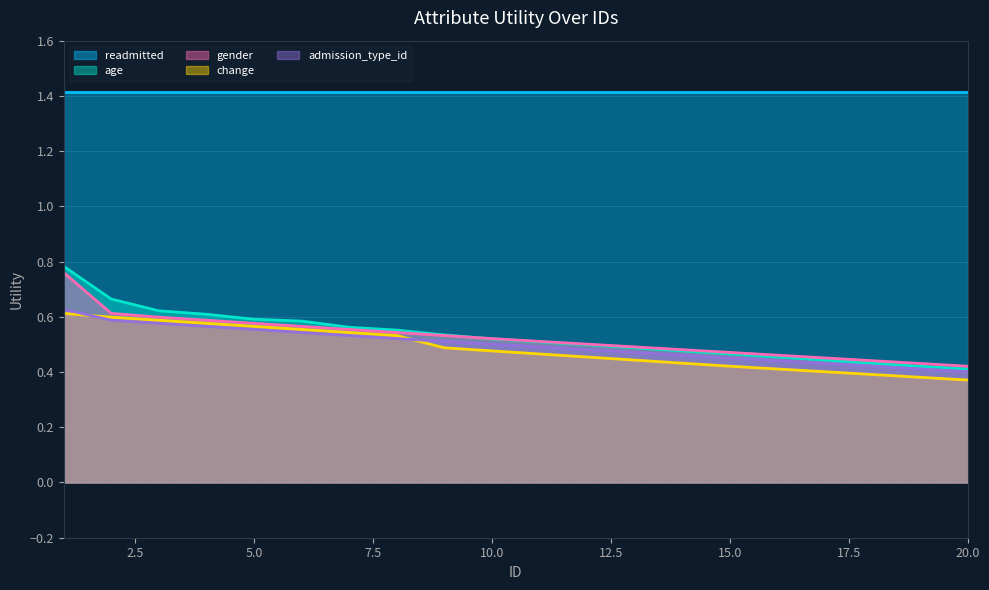

What is the difference between the maximum and minimum values in the admission_type_id series?

0.2